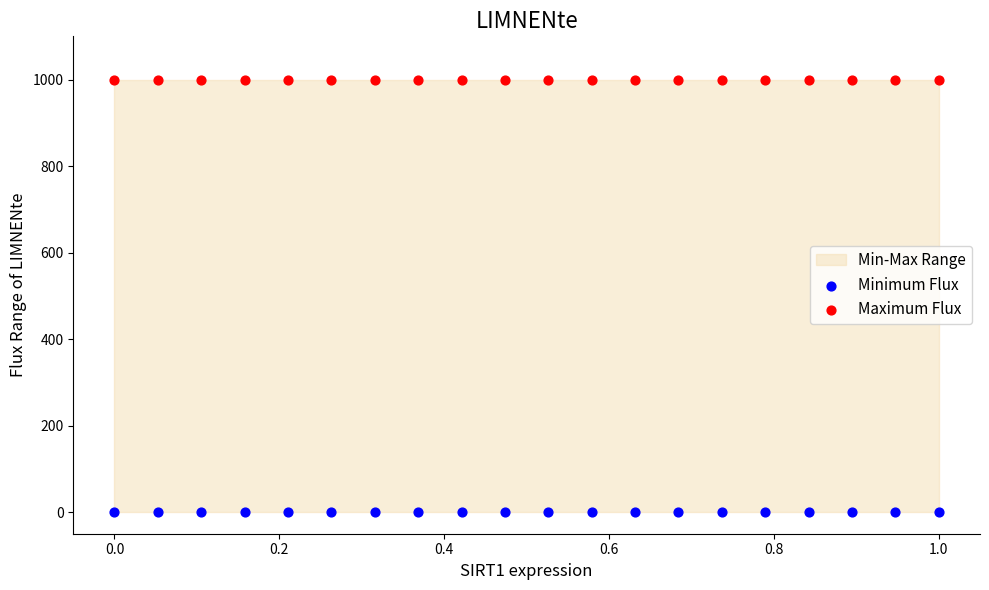

Which series reaches the minimum Y coordinate?

Minimum Flux